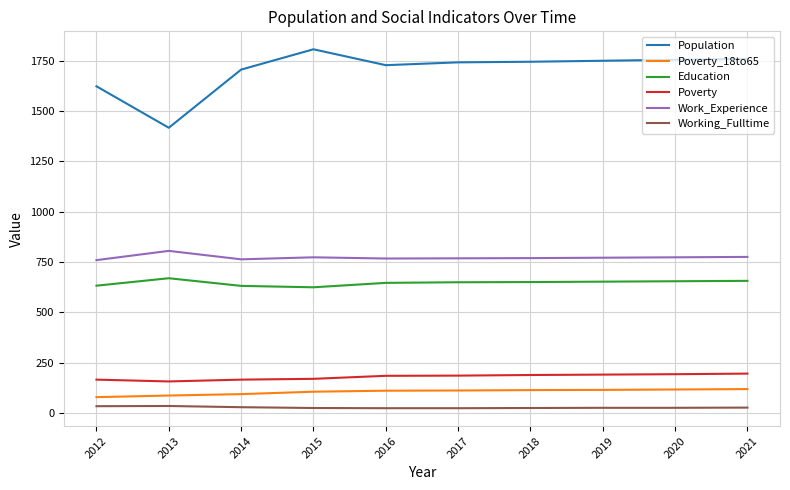

What is the difference between the maximum and minimum values in the Poverty series?

39